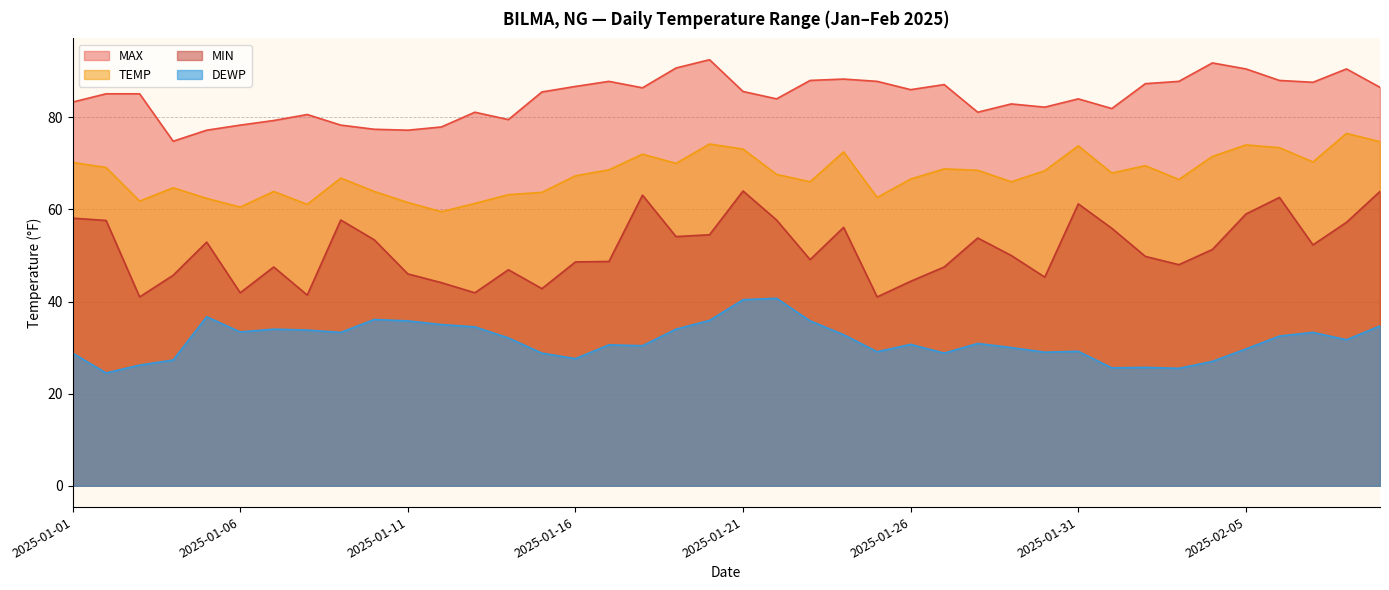

Reading left to right, extract all data points from this chart.

TEMP: 2025-01-01=70.2	2025-01-02=69.1	2025-01-03=61.8	2025-01-04=64.7	2025-01-05=62.4	2025-01-06=60.5	2025-01-07=63.9	2025-01-08=61.1	2025-01-09=66.8	2025-01-10=63.9	2025-01-11=61.5	2025-01-12=59.5	2025-01-13=61.3	2025-01-14=63.2	2025-01-15=63.7	2025-01-16=67.3	2025-01-17=68.6	2025-01-18=72.0	2025-01-19=70.0	2025-01-20=74.2	2025-01-21=73.1	2025-01-22=67.6	2025-01-23=66.0	2025-01-24=72.5	2025-01-25=62.6	2025-01-26=66.6	2025-01-27=68.8	2025-01-28=68.5	2025-01-29=66.0	2025-01-30=68.4	2025-01-31=73.8	2025-02-01=67.9	2025-02-02=69.5	2025-02-03=66.5	2025-02-04=71.5	2025-02-05=74.0	2025-02-06=73.4	2025-02-07=70.3	2025-02-08=76.5	2025-02-09=74.7
DEWP: 2025-01-01=28.8	2025-01-02=24.5	2025-01-03=26.2	2025-01-04=27.3	2025-01-05=36.7	2025-01-06=33.4	2025-01-07=34.0	2025-01-08=33.8	2025-01-09=33.3	2025-01-10=36.1	2025-01-11=35.8	2025-01-12=35.0	2025-01-13=34.5	2025-01-14=32.1	2025-01-15=28.8	2025-01-16=27.6	2025-01-17=30.6	2025-01-18=30.4	2025-01-19=34.0	2025-01-20=35.9	2025-01-21=40.4	2025-01-22=40.7	2025-01-23=35.8	2025-01-24=32.8	2025-01-25=29.1	2025-01-26=30.7	2025-01-27=28.8	2025-01-28=30.9	2025-01-29=30.0	2025-01-30=29.0	2025-01-31=29.2	2025-02-01=25.6	2025-02-02=25.7	2025-02-03=25.5	2025-02-04=27.0	2025-02-05=29.7	2025-02-06=32.5	2025-02-07=33.3	2025-02-08=31.7	2025-02-09=34.7
MAX: 2025-01-01=83.3	2025-01-02=85.1	2025-01-03=85.1	2025-01-04=74.8	2025-01-05=77.2	2025-01-06=78.3	2025-01-07=79.3	2025-01-08=80.6	2025-01-09=78.3	2025-01-10=77.4	2025-01-11=77.2	2025-01-12=77.9	2025-01-13=81.1	2025-01-14=79.5	2025-01-15=85.5	2025-01-16=86.7	2025-01-17=87.8	2025-01-18=86.4	2025-01-19=90.7	2025-01-20=92.5	2025-01-21=85.6	2025-01-22=84.0	2025-01-23=88.0	2025-01-24=88.3	2025-01-25=87.8	2025-01-26=86.0	2025-01-27=87.1	2025-01-28=81.1	2025-01-29=82.9	2025-01-30=82.2	2025-01-31=84.0	2025-02-01=81.9	2025-02-02=87.3	2025-02-03=87.8	2025-02-04=91.8	2025-02-05=90.5	2025-02-06=88.0	2025-02-07=87.6	2025-02-08=90.5	2025-02-09=86.5
MIN: 2025-01-01=58.1	2025-01-02=57.6	2025-01-03=41.0	2025-01-04=45.7	2025-01-05=52.9	2025-01-06=41.9	2025-01-07=47.5	2025-01-08=41.4	2025-01-09=57.7	2025-01-10=53.4	2025-01-11=46.0	2025-01-12=44.1	2025-01-13=41.9	2025-01-14=46.9	2025-01-15=42.8	2025-01-16=48.6	2025-01-17=48.7	2025-01-18=63.1	2025-01-19=54.1	2025-01-20=54.5	2025-01-21=64.0	2025-01-22=57.7	2025-01-23=49.1	2025-01-24=56.1	2025-01-25=41.0	2025-01-26=44.4	2025-01-27=47.5	2025-01-28=53.8	2025-01-29=50.0	2025-01-30=45.3	2025-01-31=61.2	2025-02-01=55.9	2025-02-02=49.8	2025-02-03=48.0	2025-02-04=51.3	2025-02-05=59.0	2025-02-06=62.6	2025-02-07=52.3	2025-02-08=57.2	2025-02-09=63.9